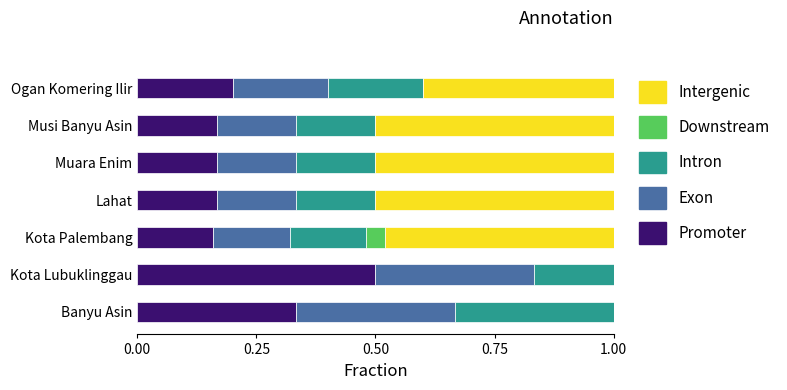

What are all the series names shown in the legend?

Intergenic, Downstream, Intron, Exon, Promoter